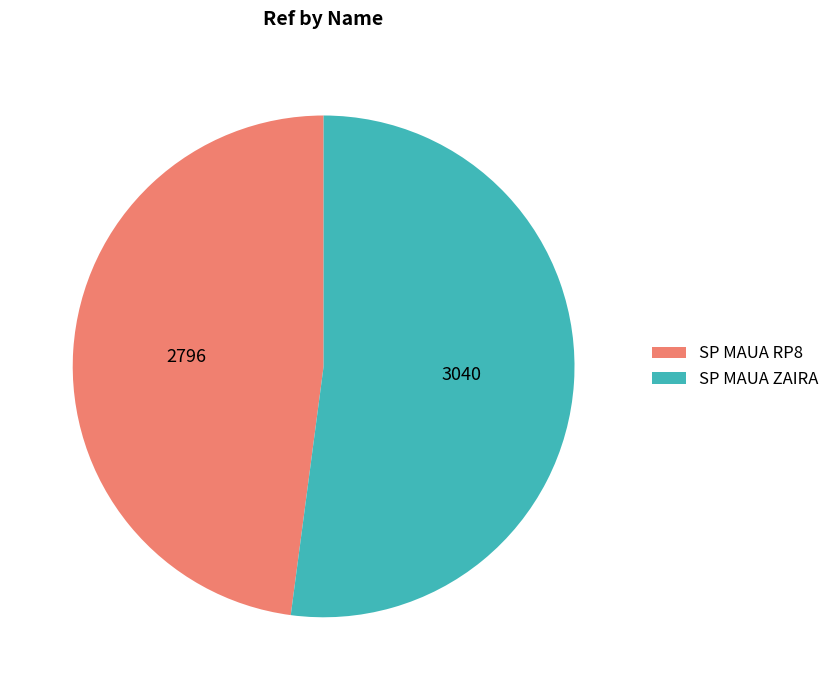

Combined, do SP MAUA ZAIRA and SP MAUA RP8 account for over 50%?

Yes